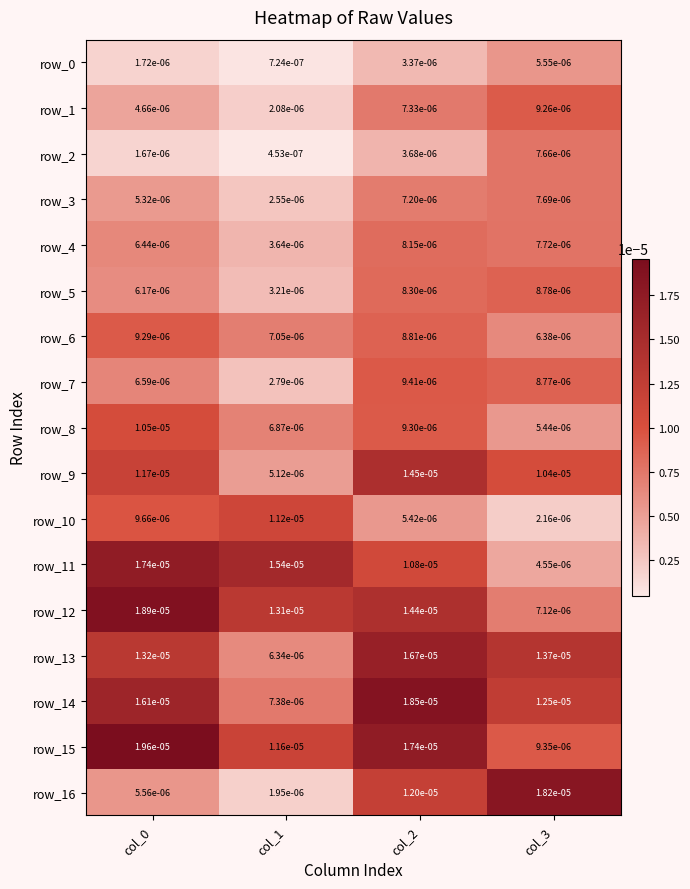

Count the number of data series in this chart.

17